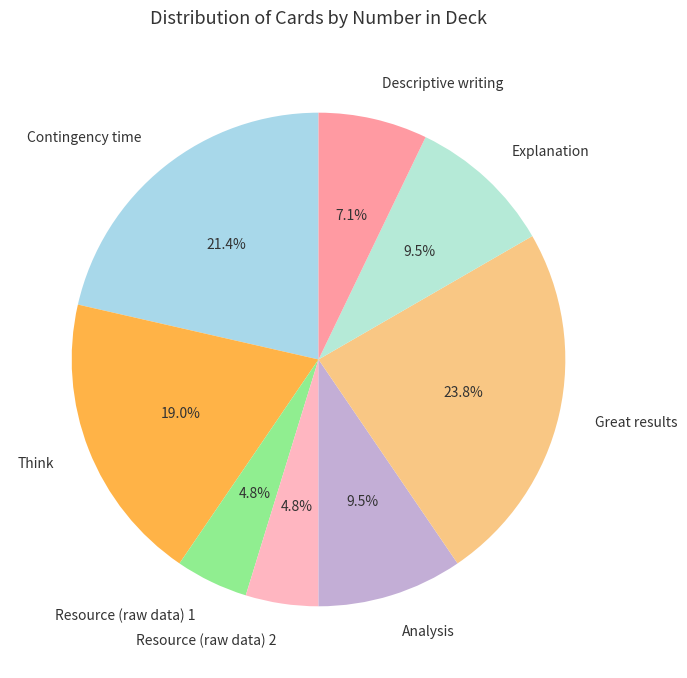

Count the number of slices in the pie.

8